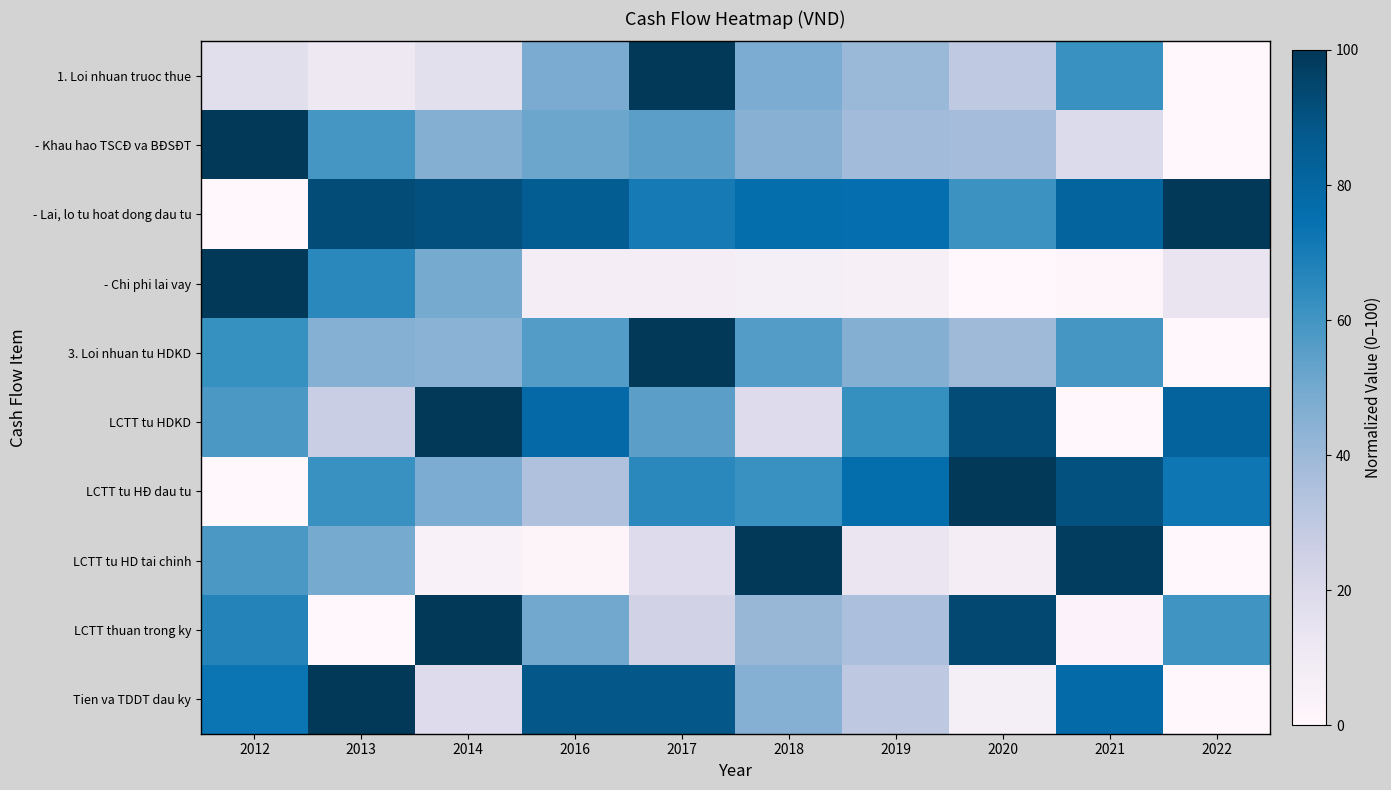

At which category is the sum across all series the highest?

2017